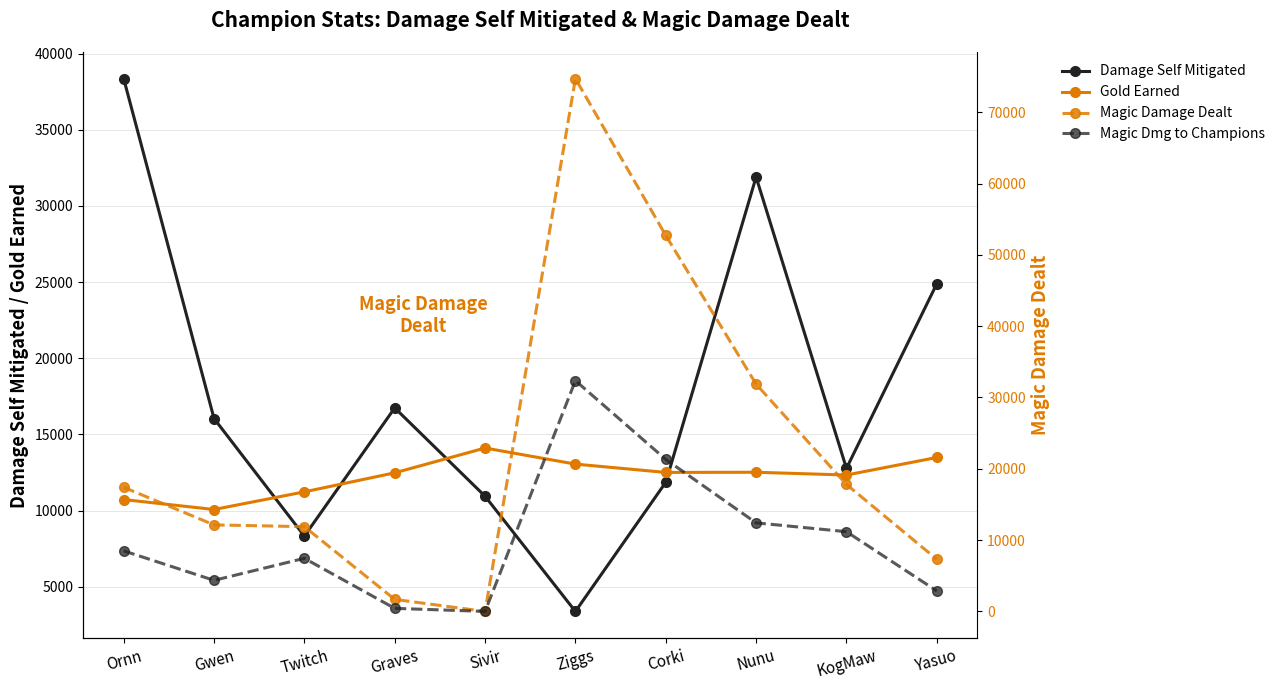

What is the label of the 3rd point from the left?

Twitch